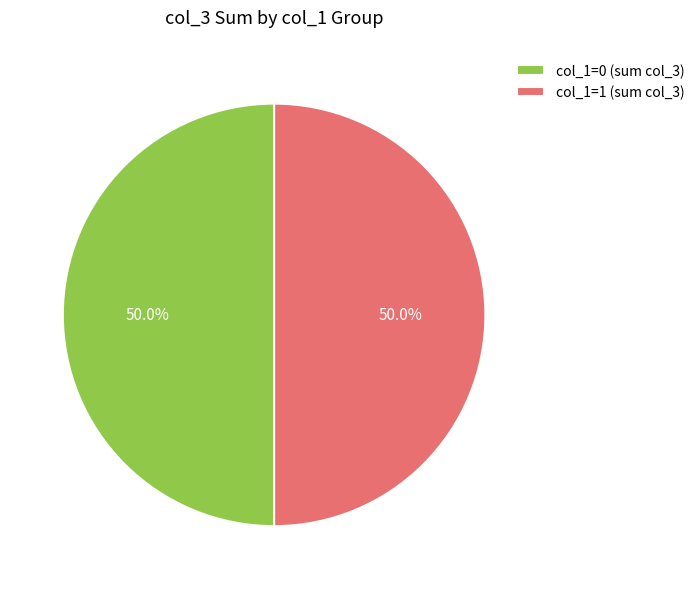

How much of the chart is everything except col_1=1 (sum col_3)?

50.0%